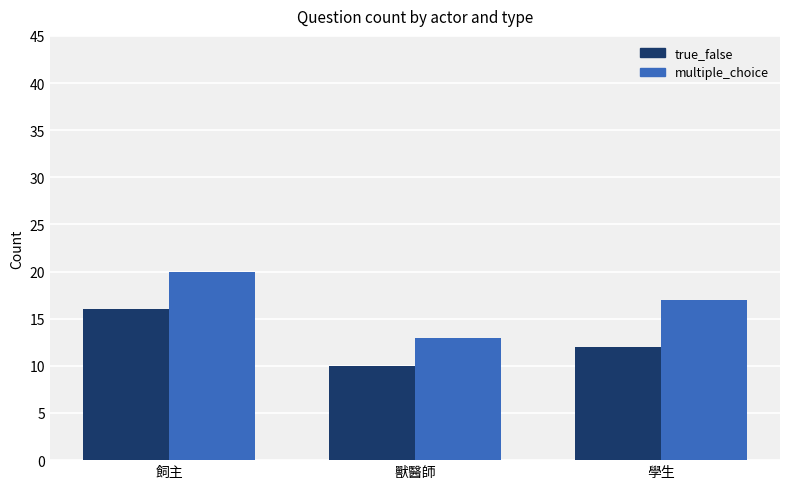

How many series are shown in this chart?

2